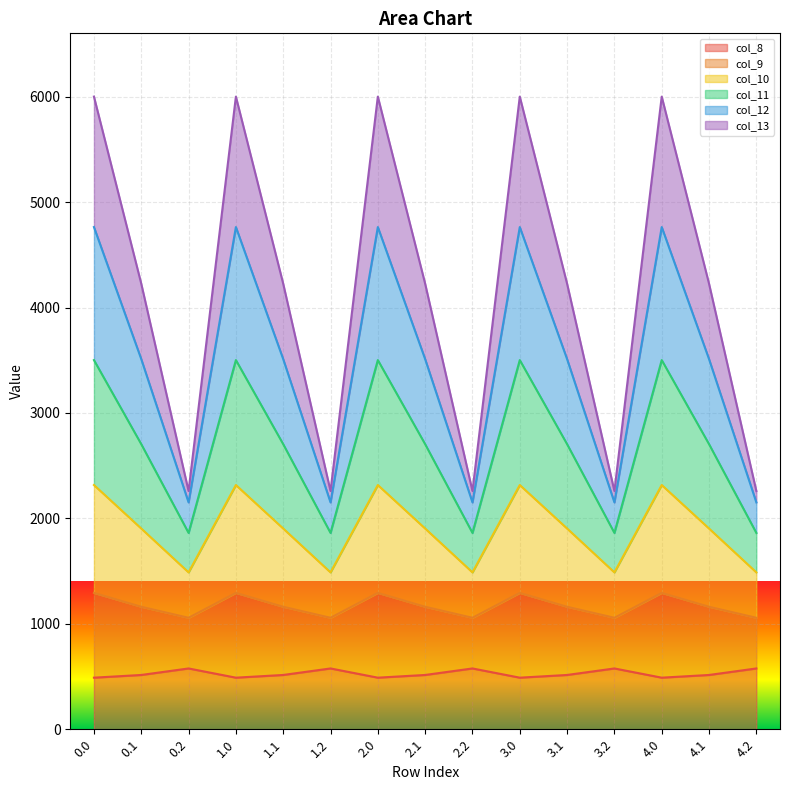

Is the value of col_10 at 0.2 greater than the value of col_8 at 3.1?

Yes